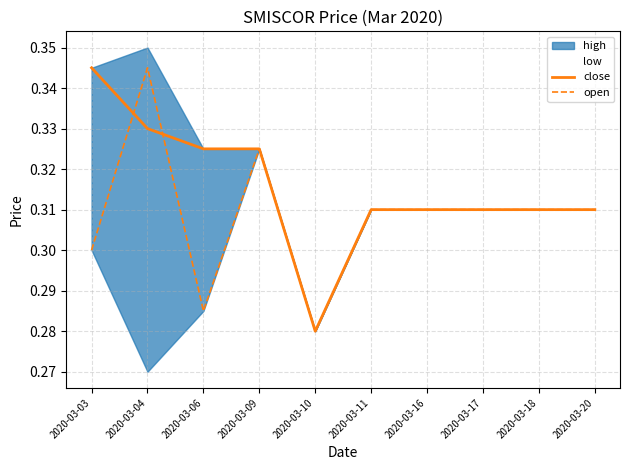

Which series ends up on top after the final intersection of close and open?

close